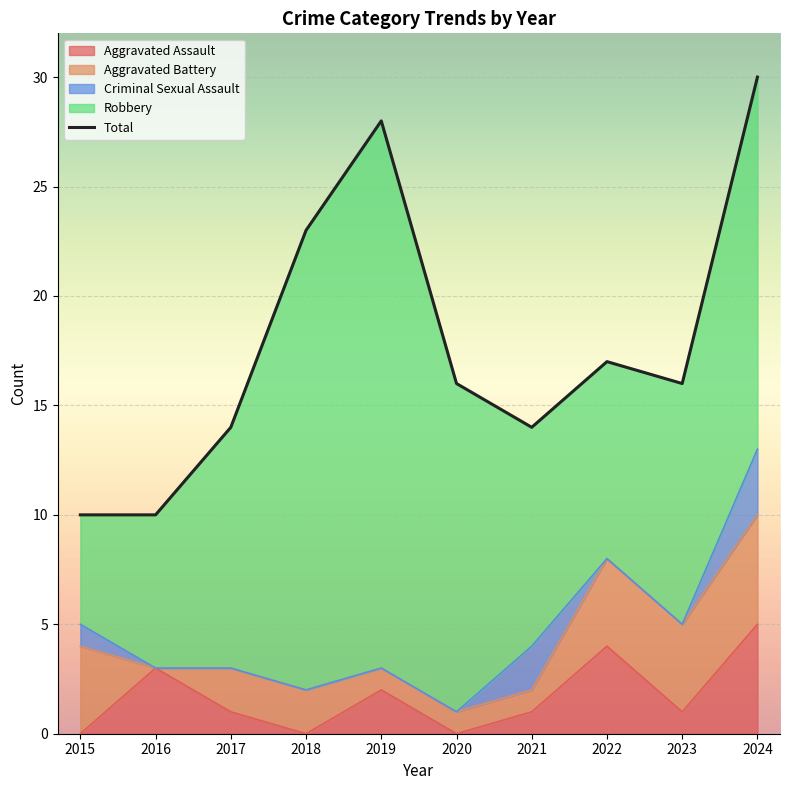

Reading left to right, what are all the values shown in this chart?

10	10	14	23	28	16	14	17	16	30